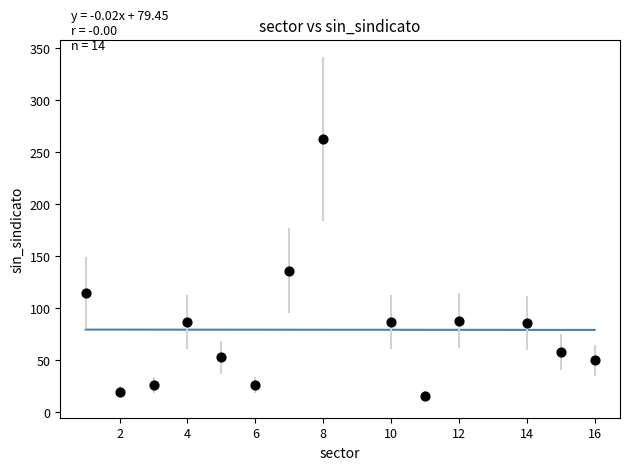

Count the number of points in this scatter plot.

14